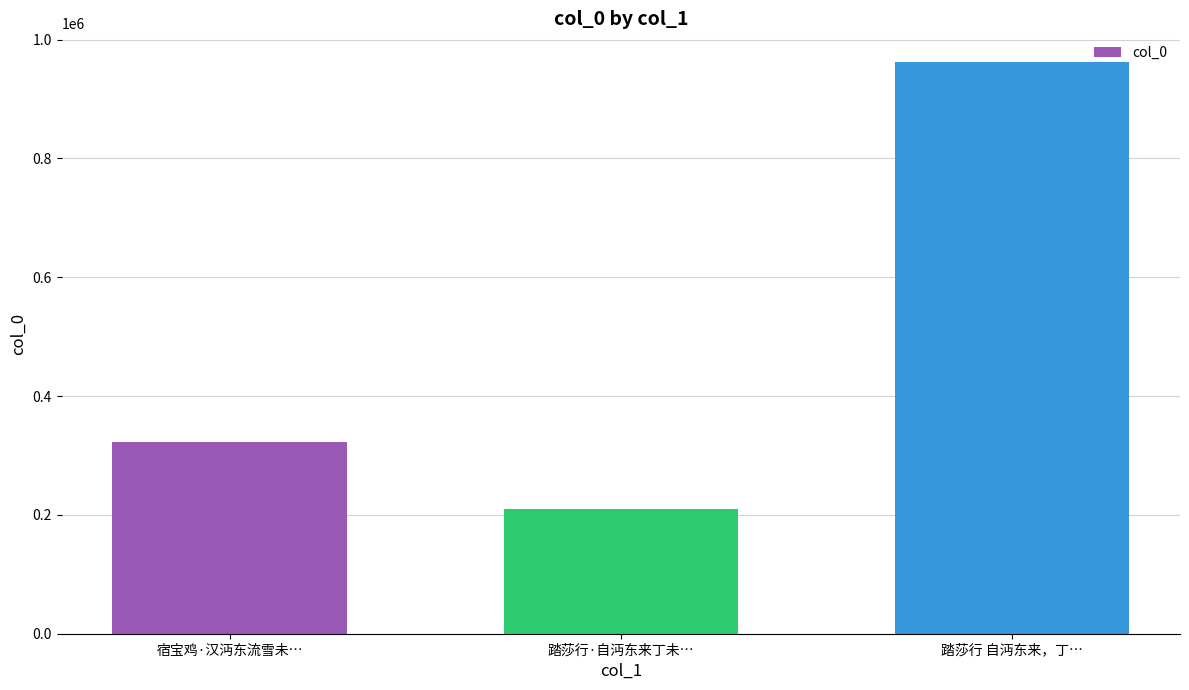

What position from the right is 踏莎行 自沔东来，丁…?

1